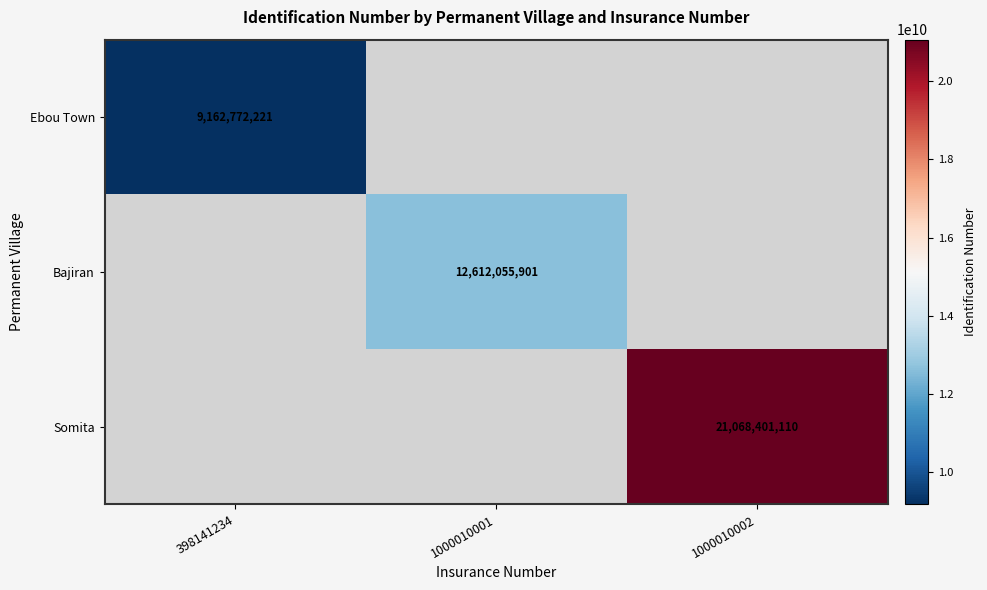

The value of Bajiran at 1000010001 is 21972856682. True or false?

False